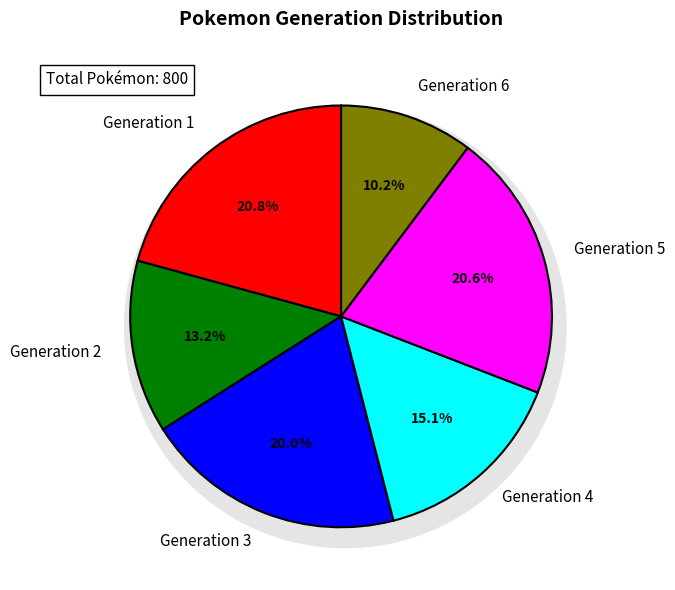

Which has a higher value, Generation 2 or Generation 1?

Generation 1